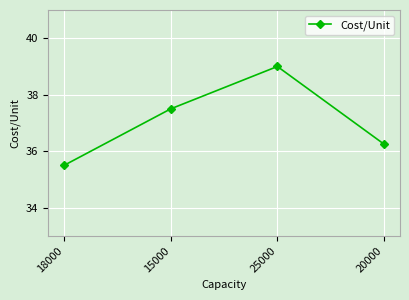

How many data points does each series have?

4